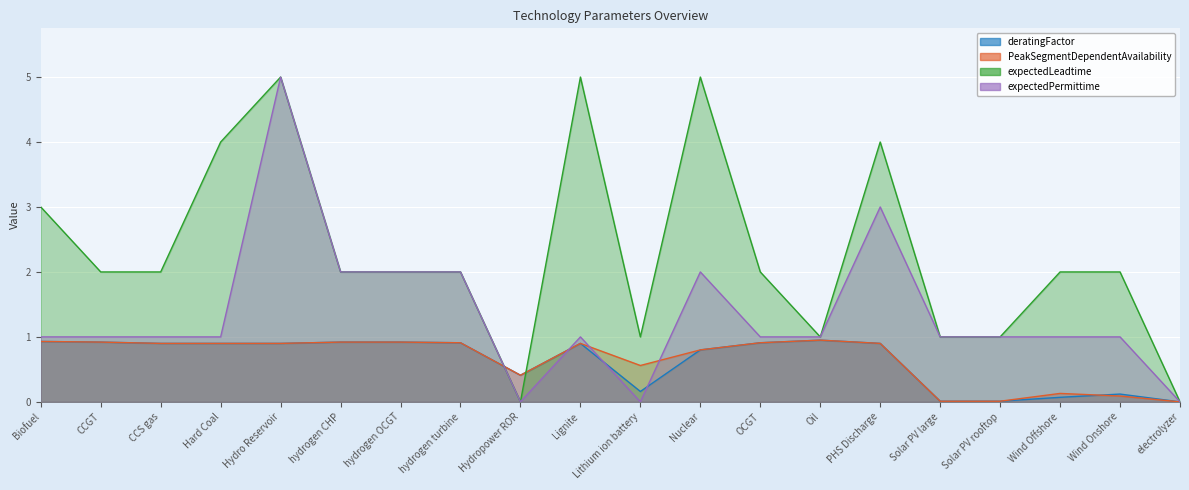

Rank the series at PHS Discharge from highest to lowest value.

expectedLeadtime, expectedPermittime, deratingFactor, PeakSegmentDependentAvailability